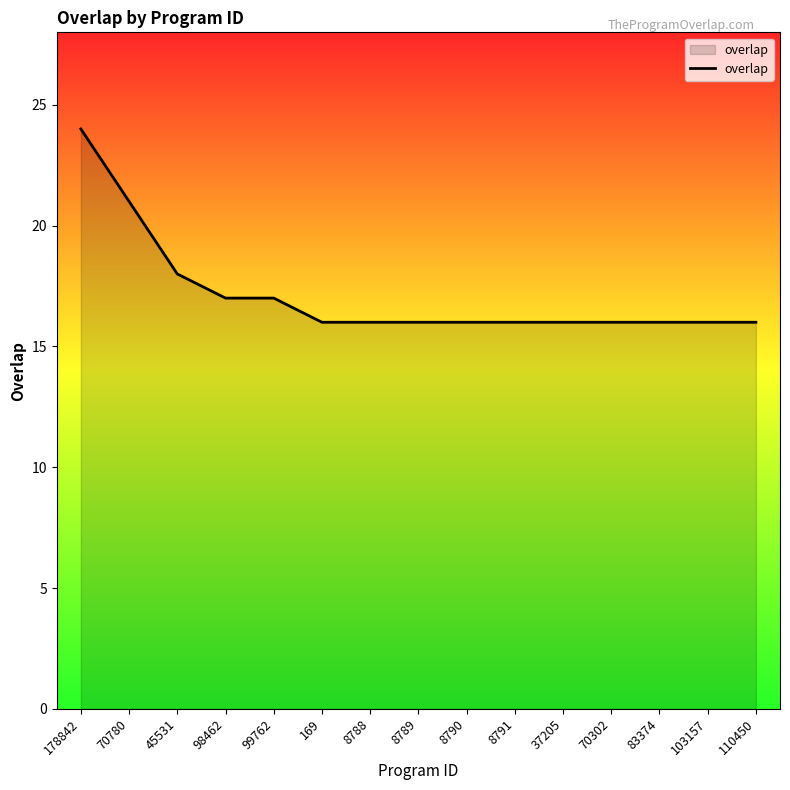

What is the difference between the values at 178842 and 83374?

8